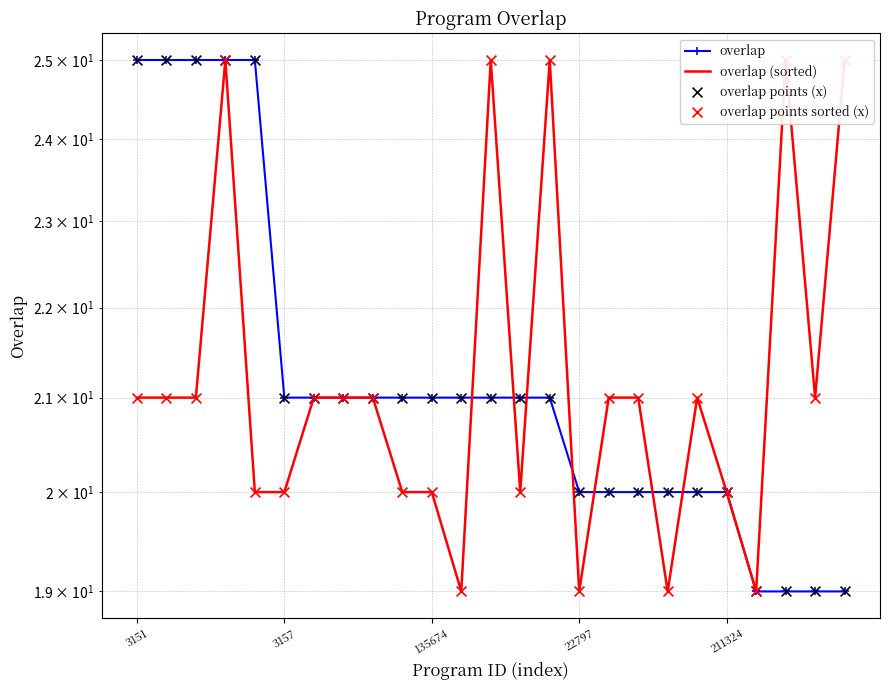

At how many categories does at least one series exceed 21?

9